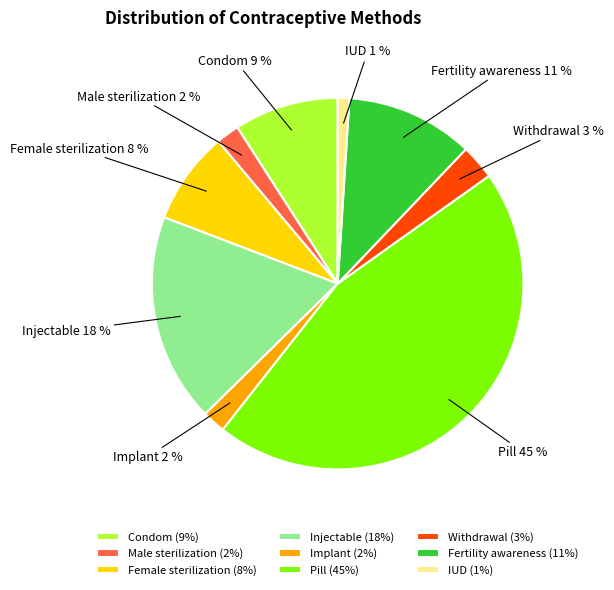

True or false: Fertility awareness accounts for 5% of the total.

False